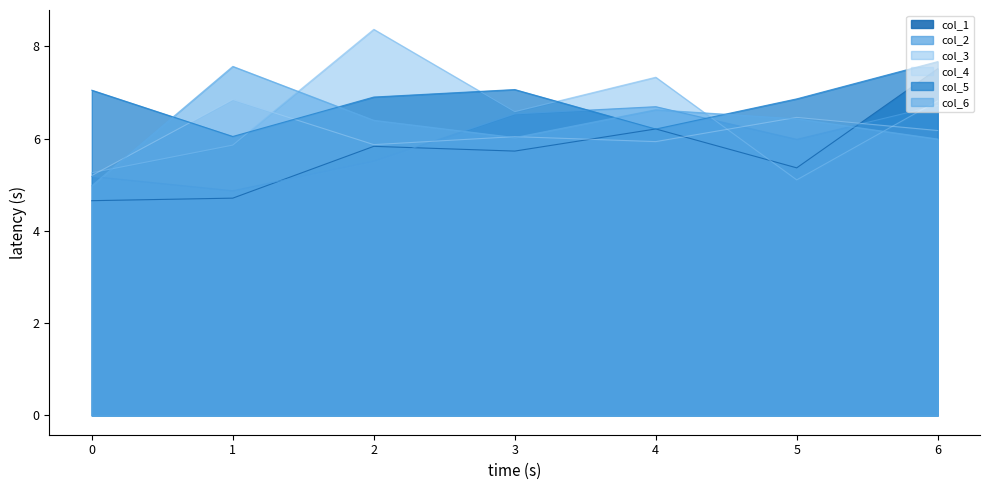

What is the maximum value shown in the chart?

8.4